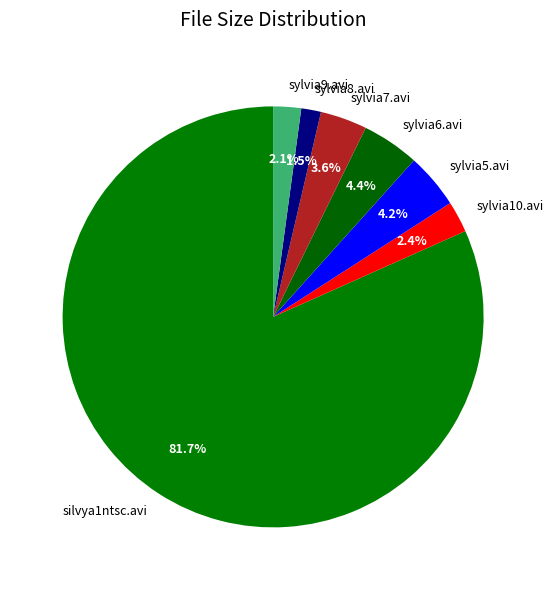

How many slices are in this pie chart?

7